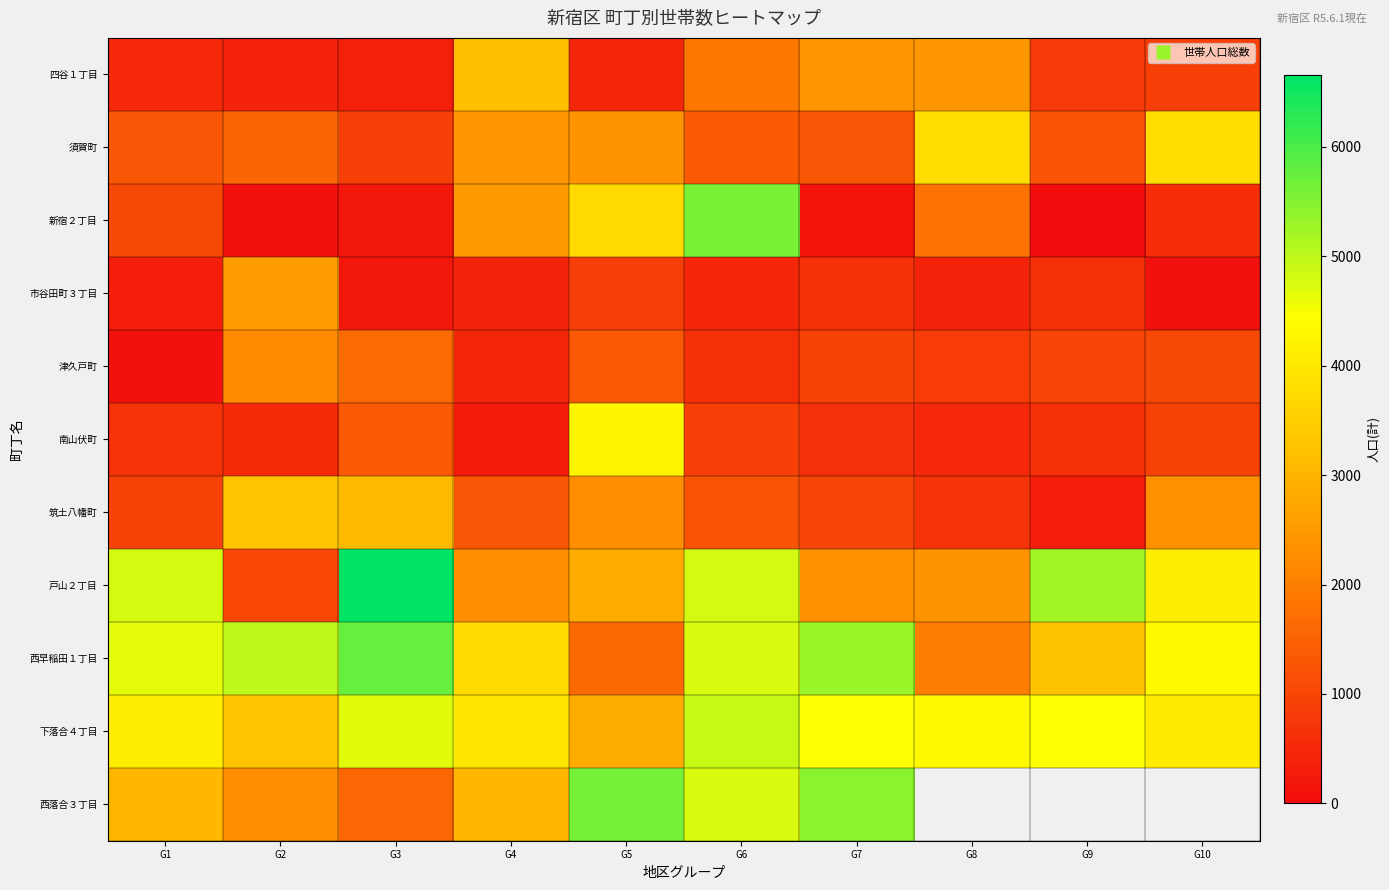

Is the value of 戸山２丁目 at G8 greater than the value of 西早稲田１丁目 at G6?

No